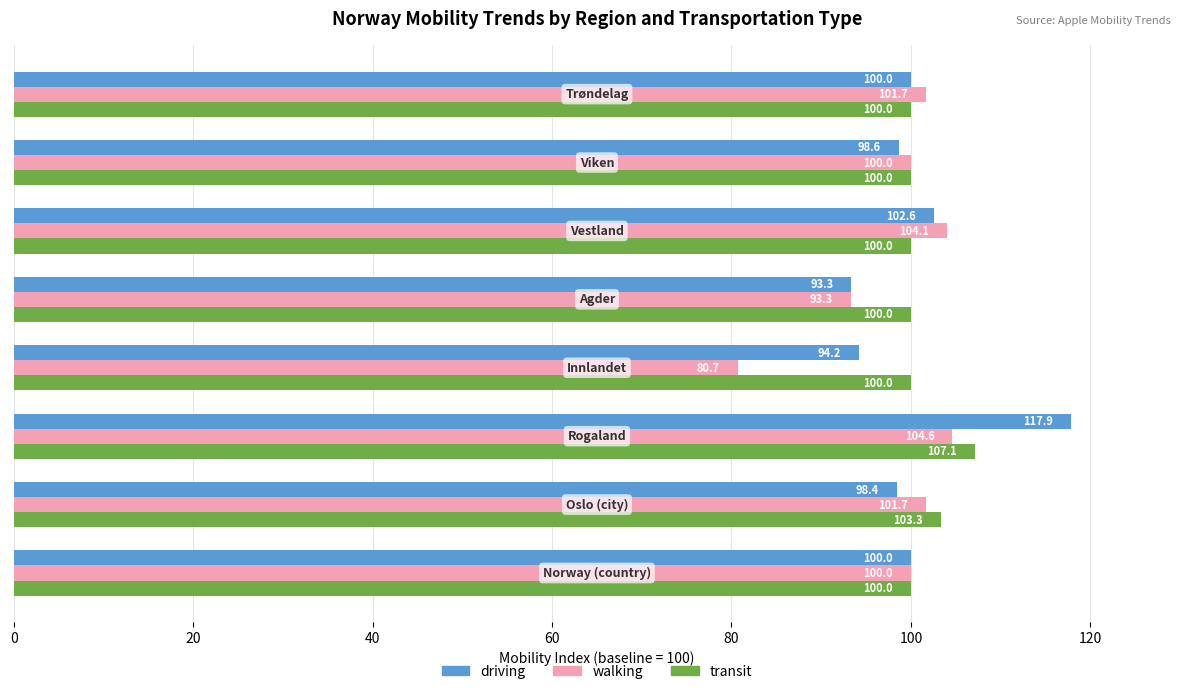

What is the difference between the maximum and minimum values in the walking series?

23.9